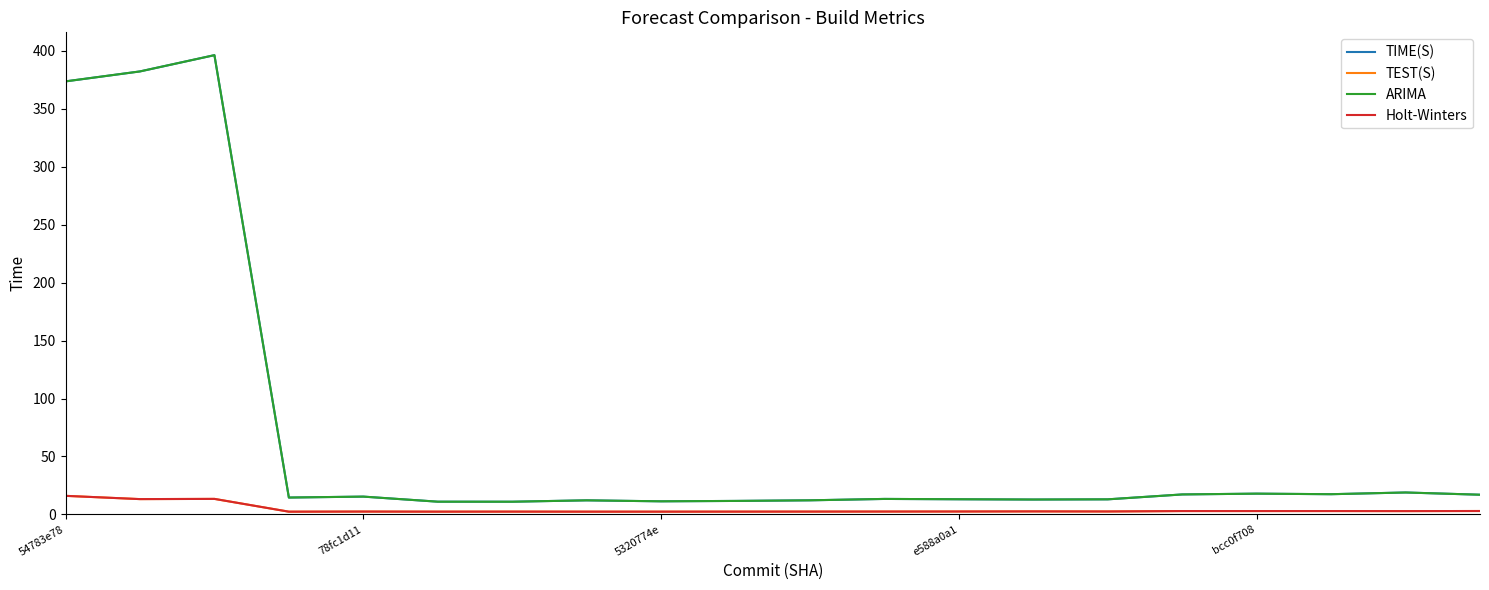

What is the minimum value for Holt-Winters?

2.3